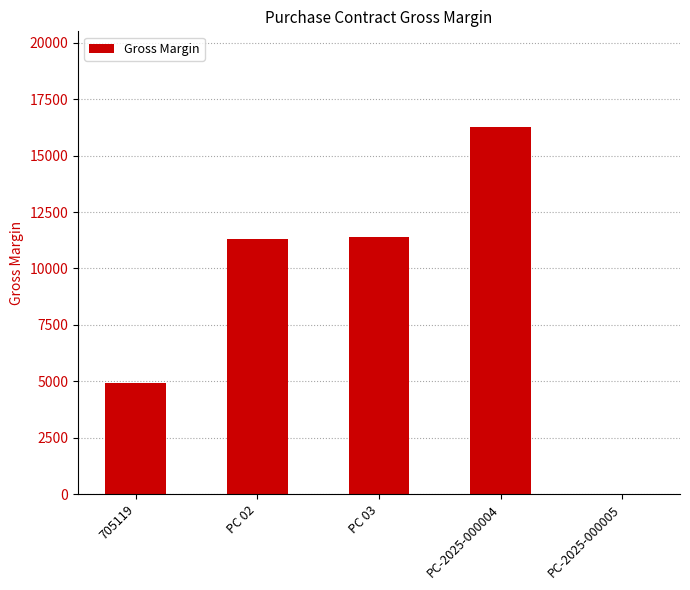

Are the bars horizontal?

No